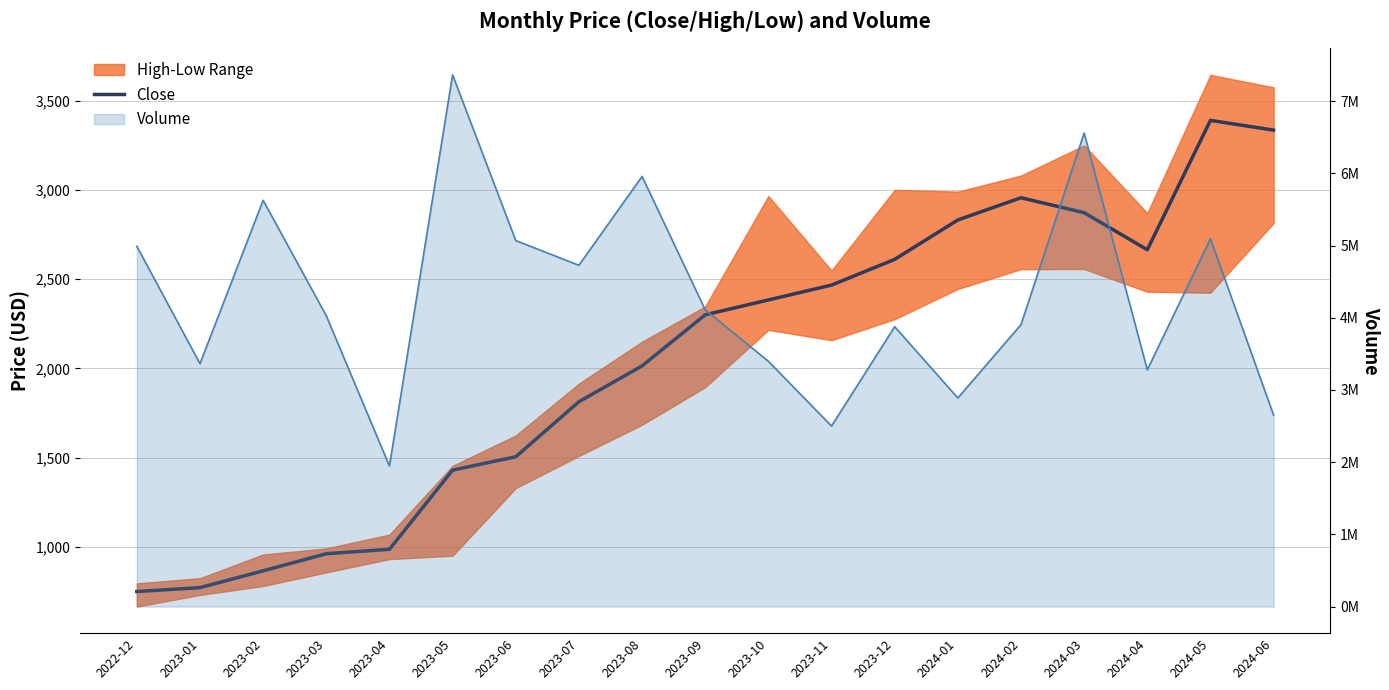

Which series has the widest spread of values?

Volume line